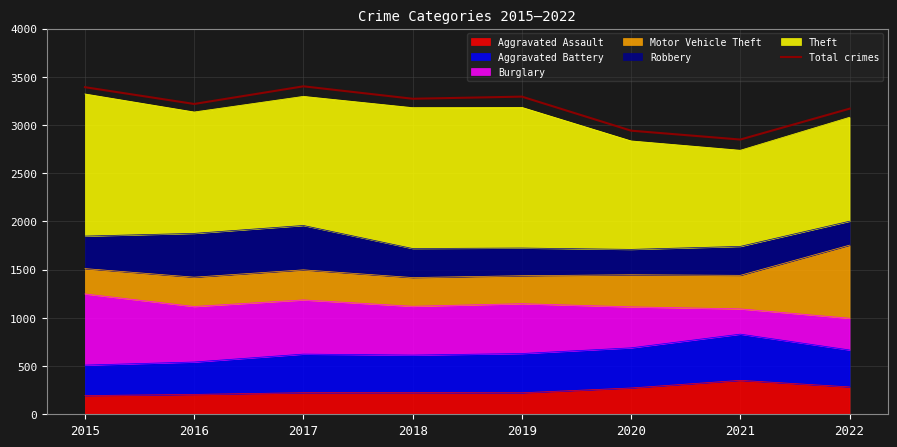

Where does the data first go above 3272?

2015